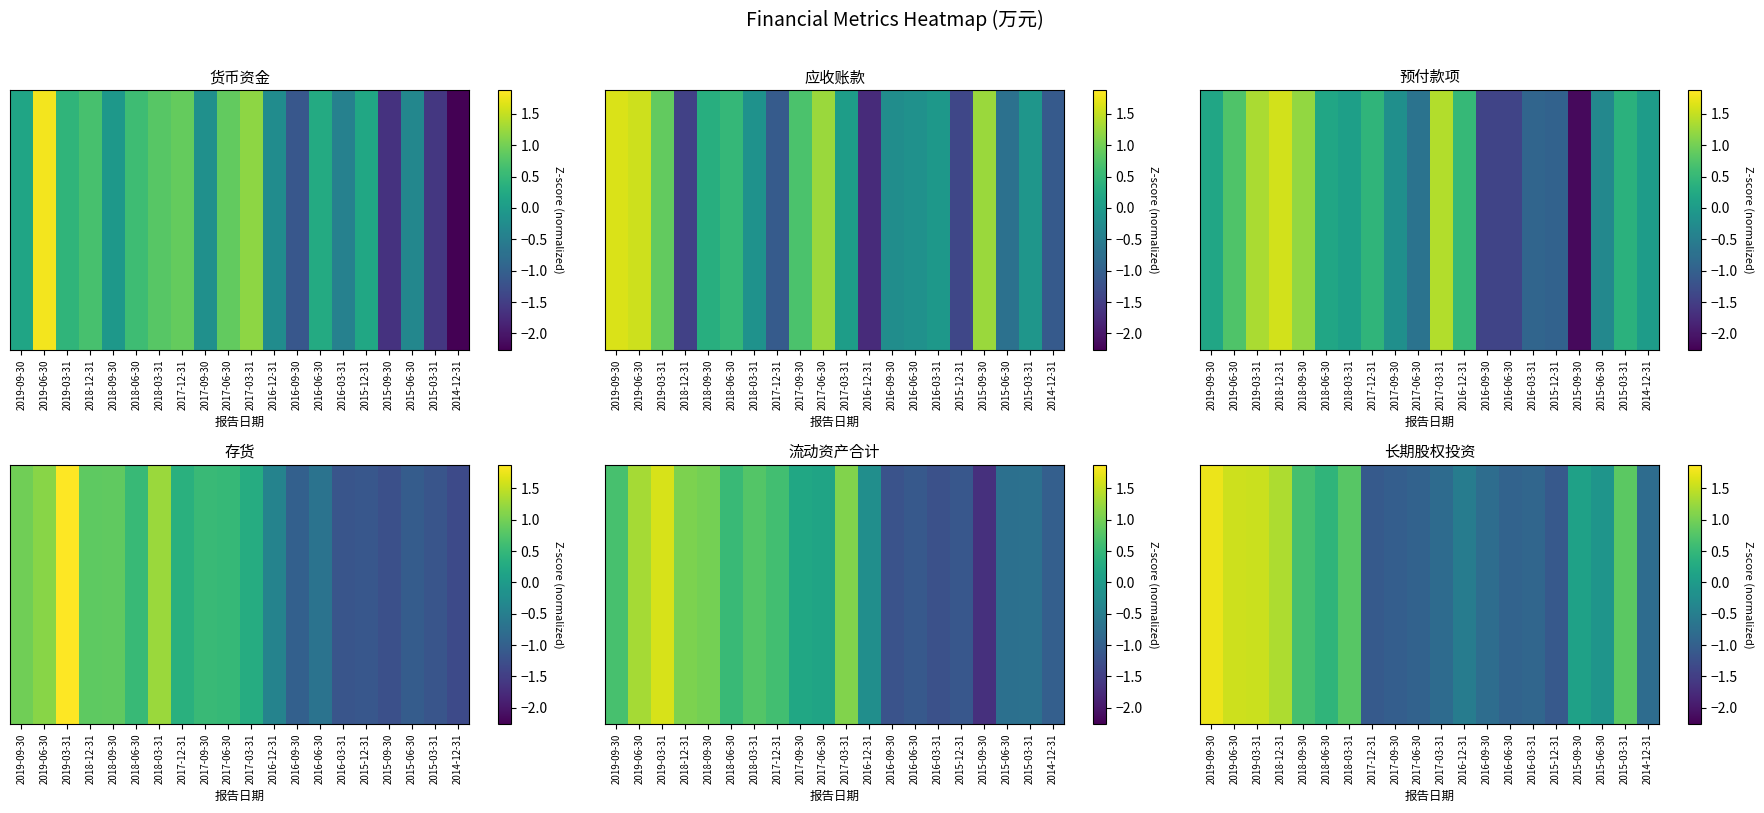

What is the change in value from 2019-06-30 to 2017-06-30?

-2.5